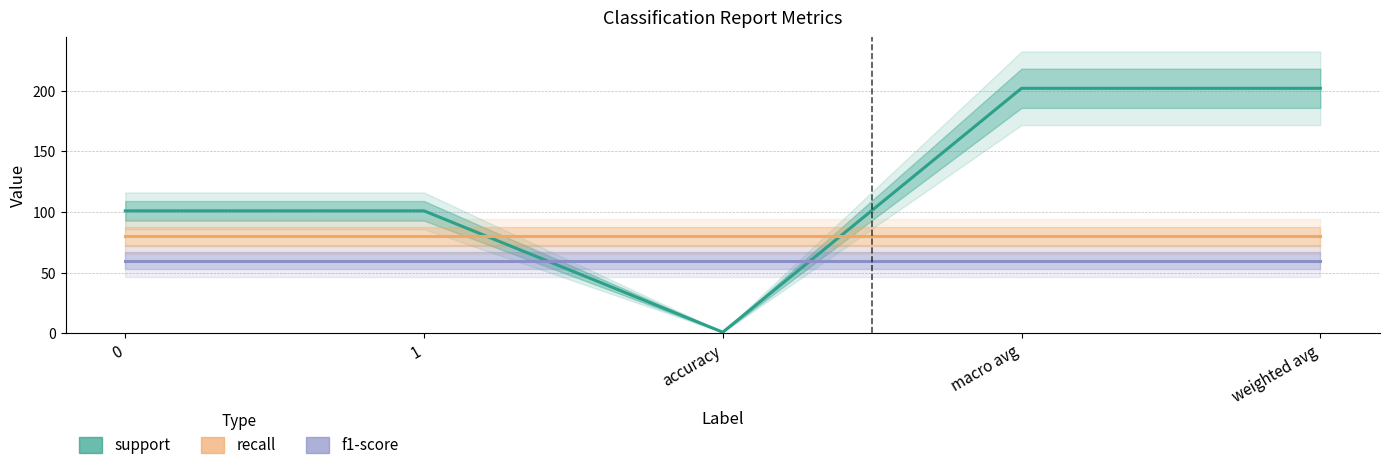

True or false: support has more than 1 points higher than both neighbors.

False